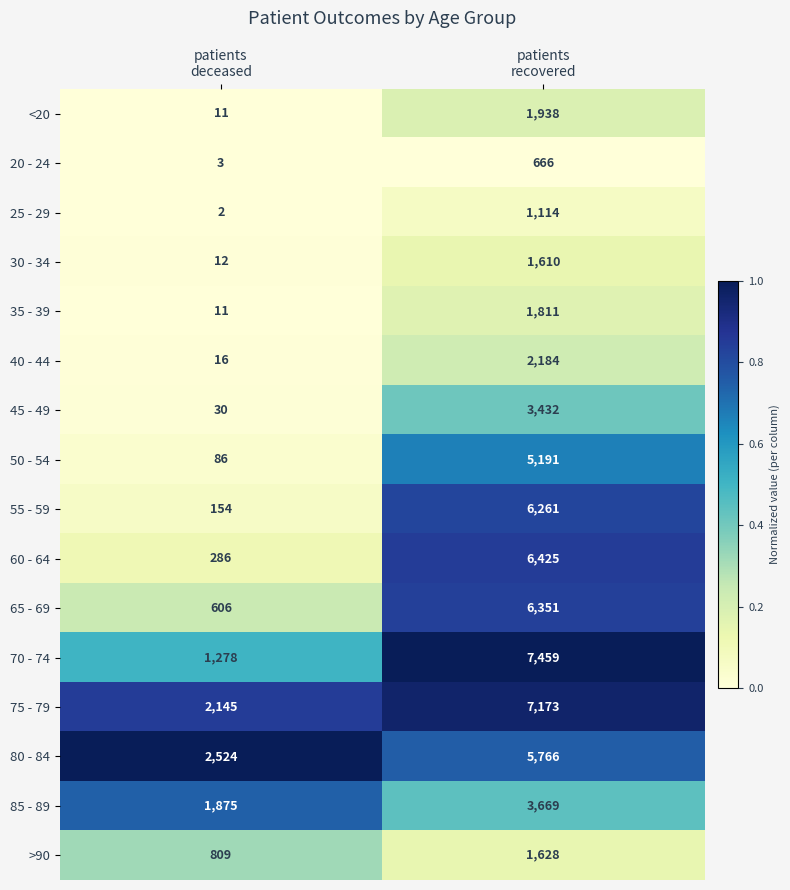

Which series has the largest total across all categories?

75 - 79